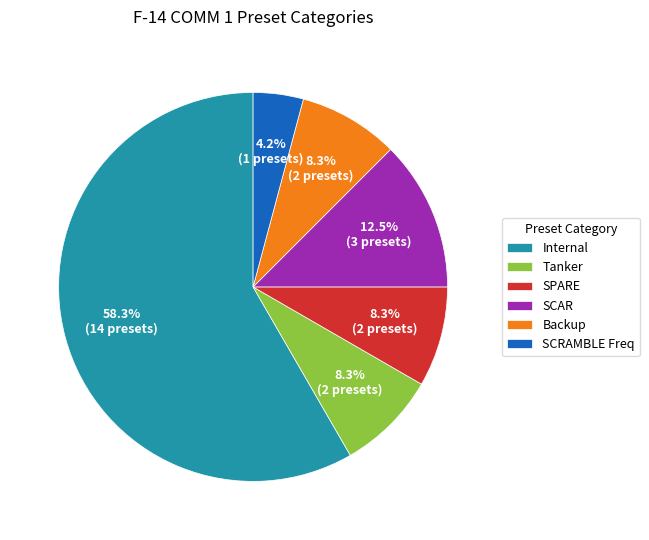

To the nearest percent, what is the difference between the largest and smallest slice percentages?

54%